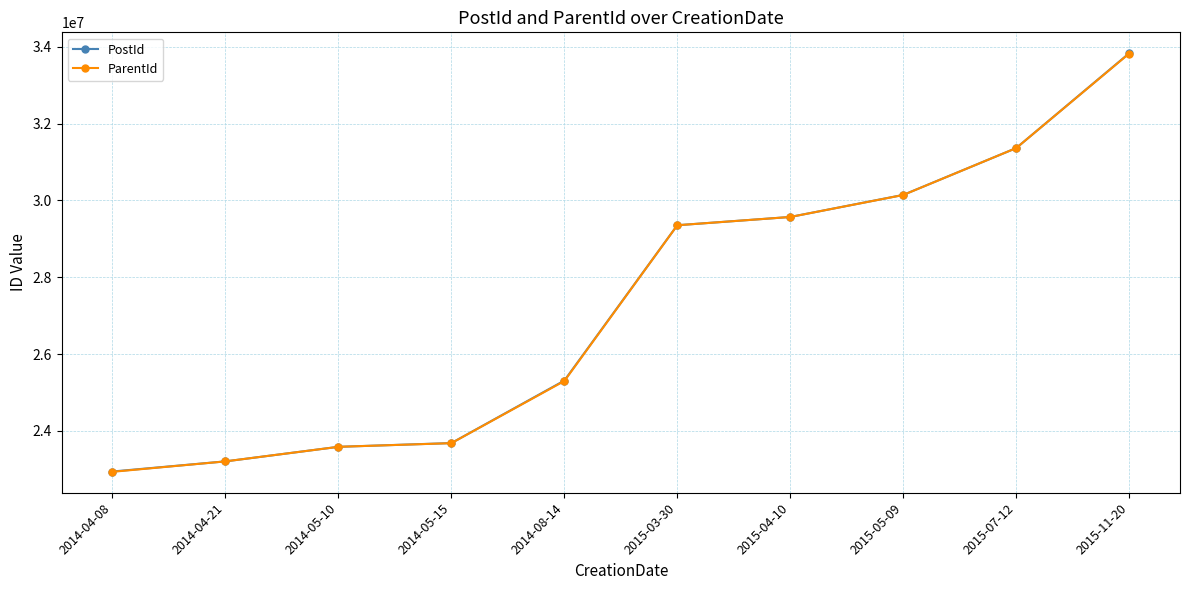

True or false: ParentId has a value of 33824794 at 2015-11-20.

True